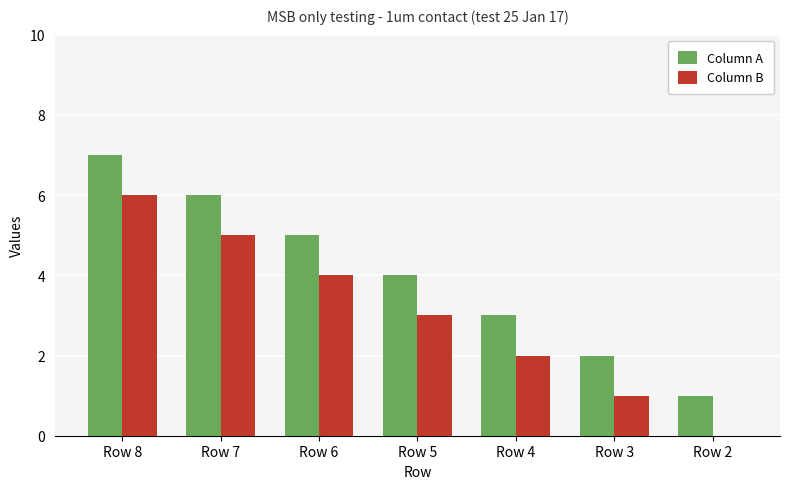

What is the maximum value for Column A?

7